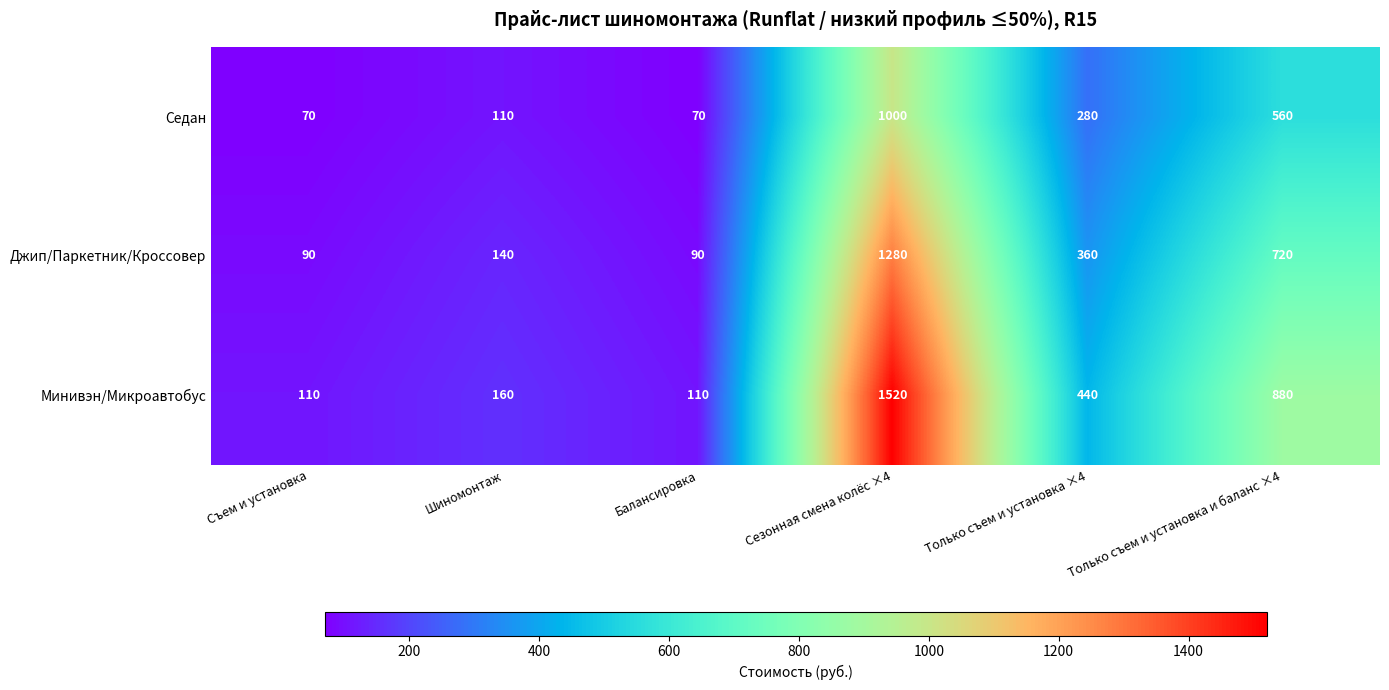

At how many categories does at least one series exceed 387?

3